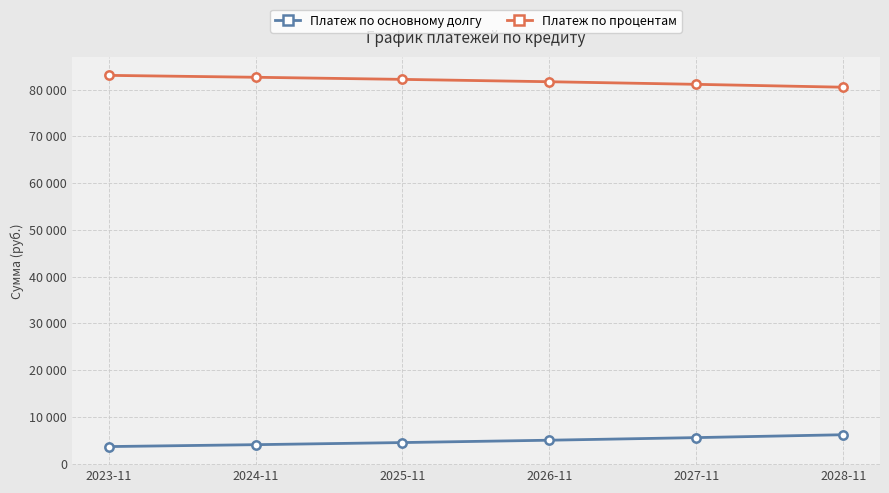

Where is Платеж по основному долгу nearest to the value 4922?

2026-11